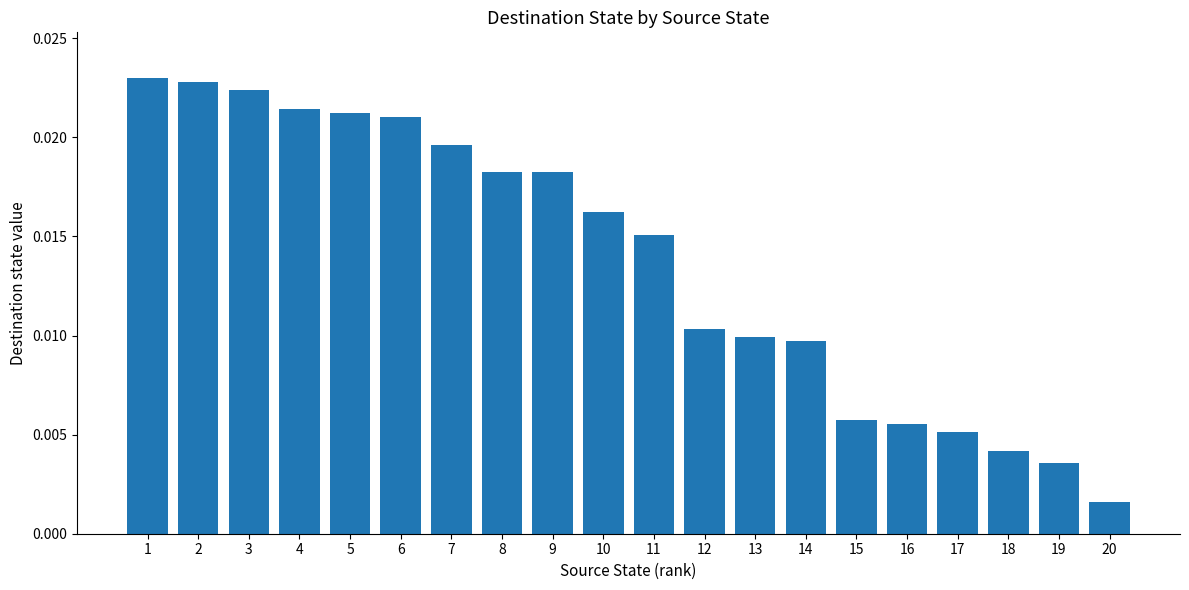

Between 16 and 13, which is larger?

13